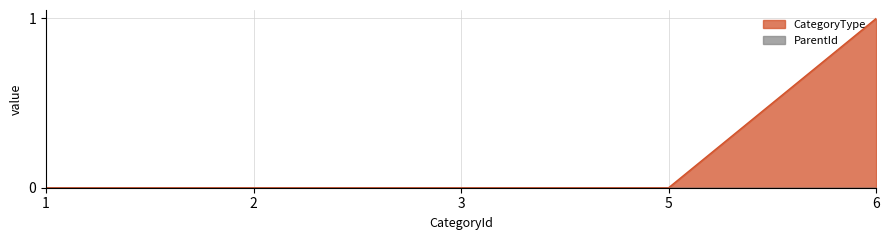

Rank the categories by value from lowest to highest.

1, 2, 3, 5, 6